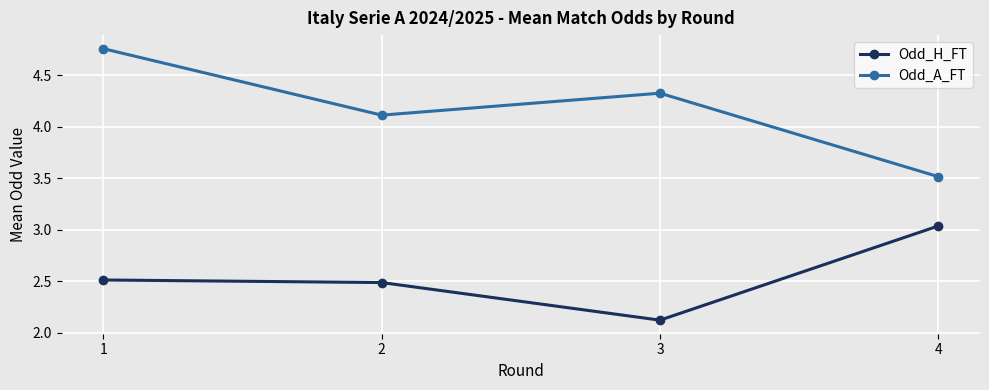

List the labels in order of Odd_H_FT value, smallest first.

3, 2, 1, 4